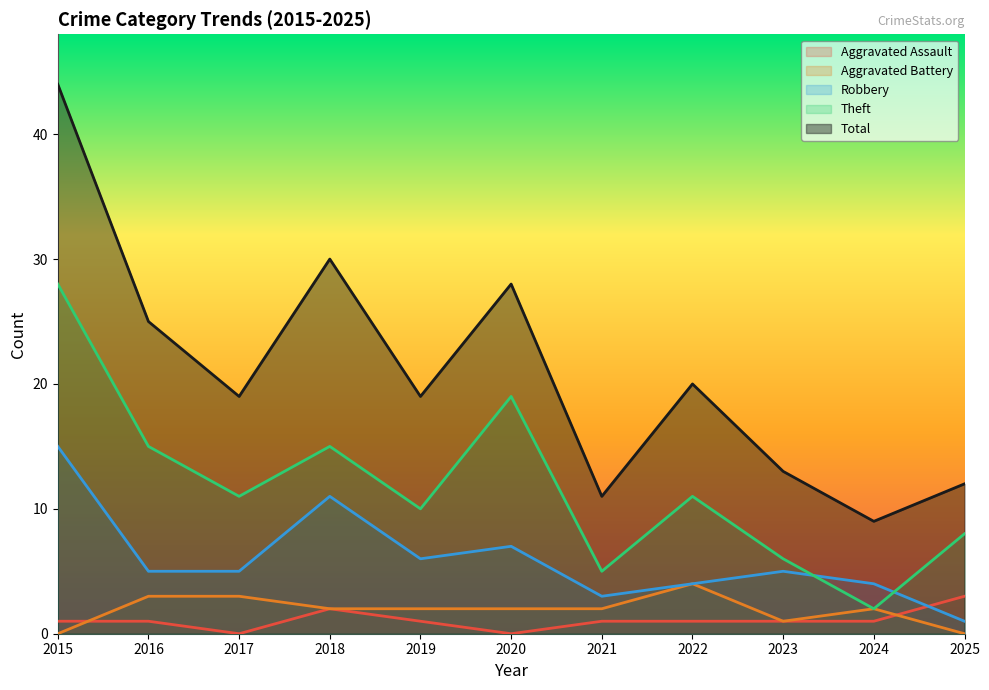

What is the value of the Robbery point at the 6th from the left?

7